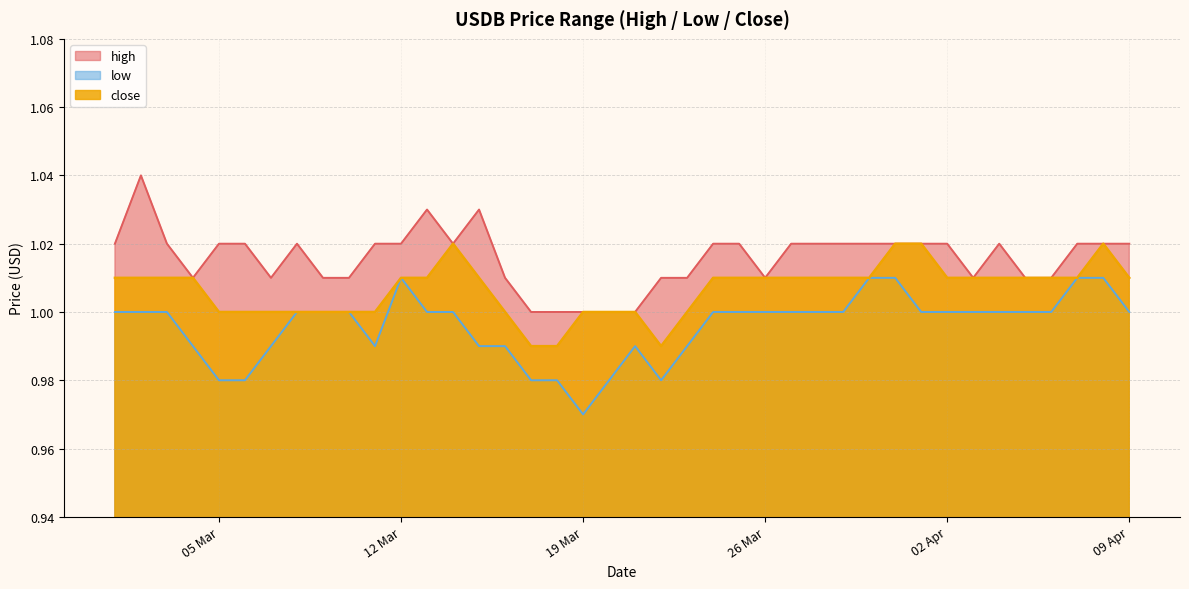

What is the sum of all high values?

40.6